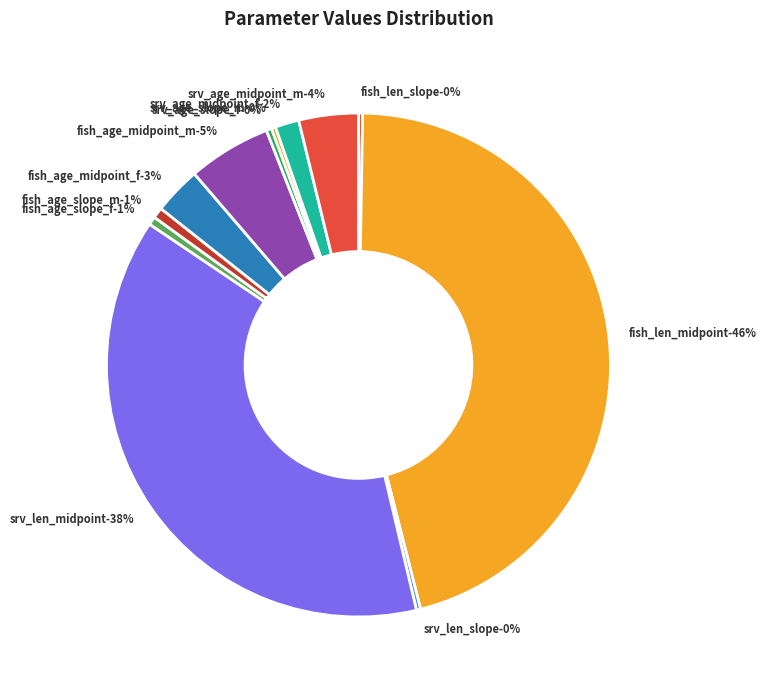

What percentage do fish_age_slope_f and fish_len_midpoint together represent?

46.3%